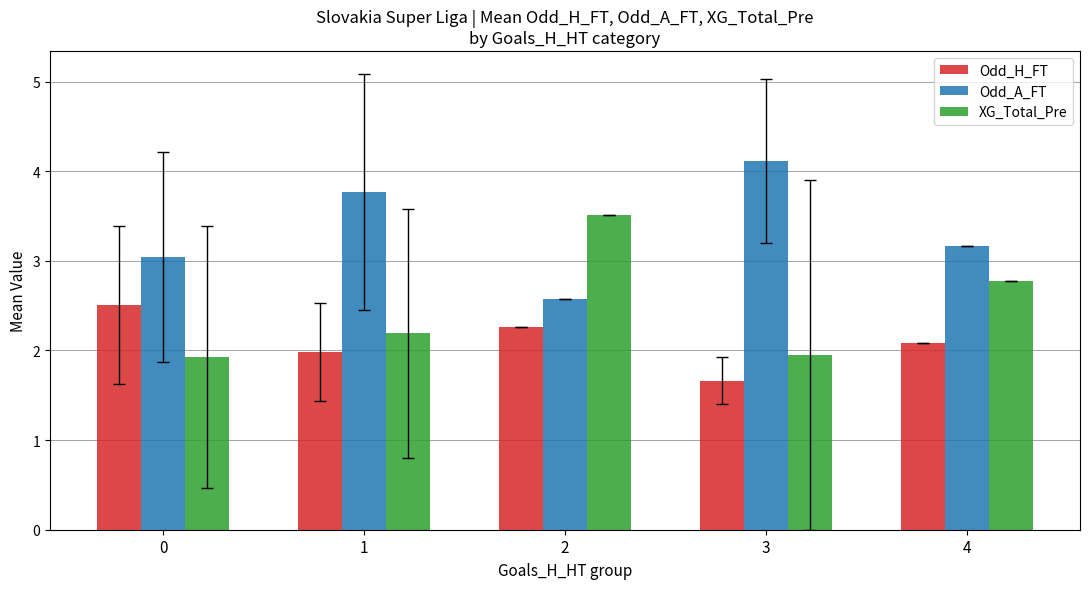

Which series has the largest total across all categories?

Odd_A_FT